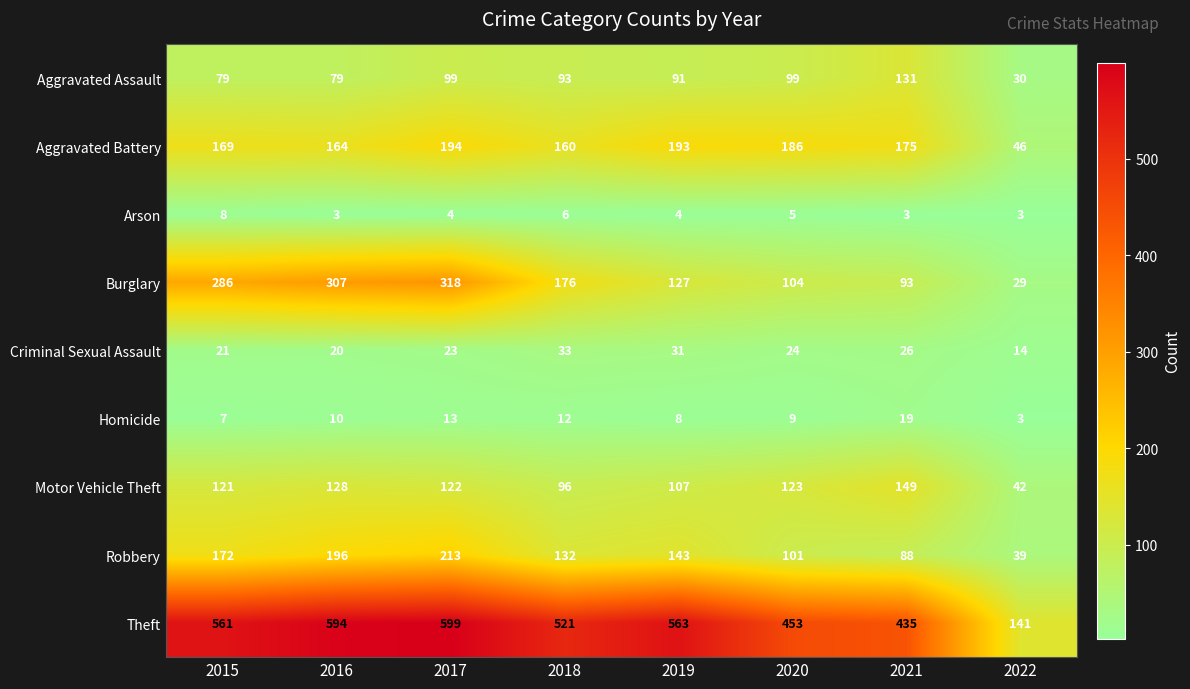

What is the difference between the maximum and minimum values in the Homicide series?

16